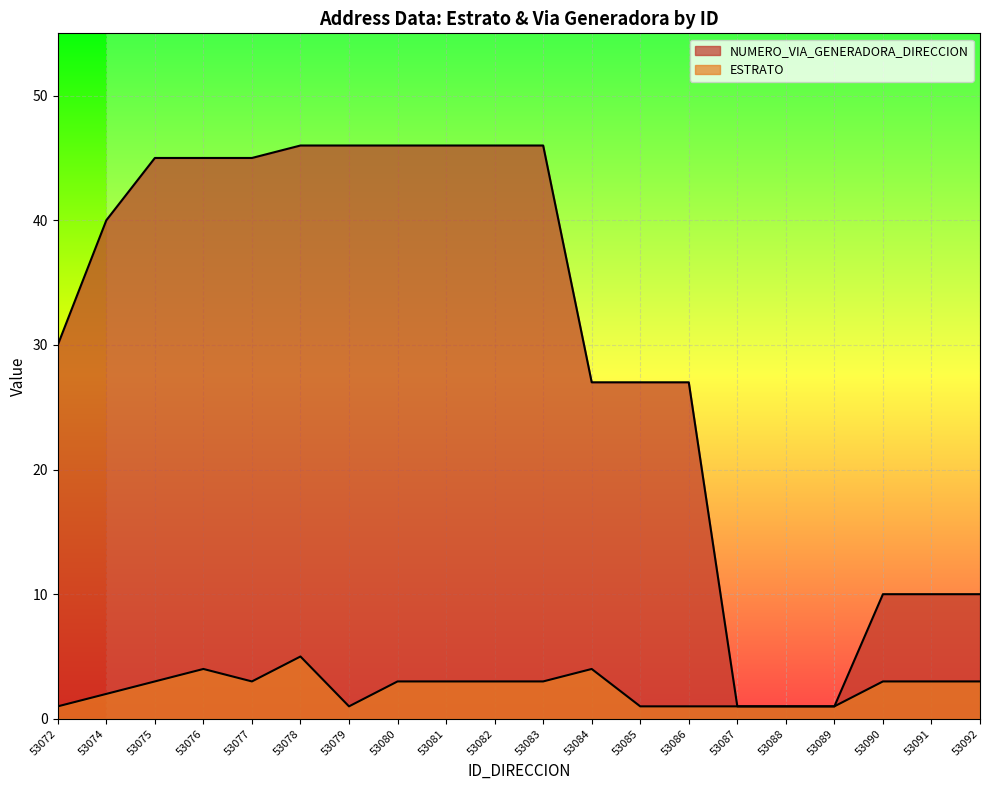

What is the difference between the maximum and minimum values in the NUMERO_VIA_GENERADORA_DIRECCION series?

45